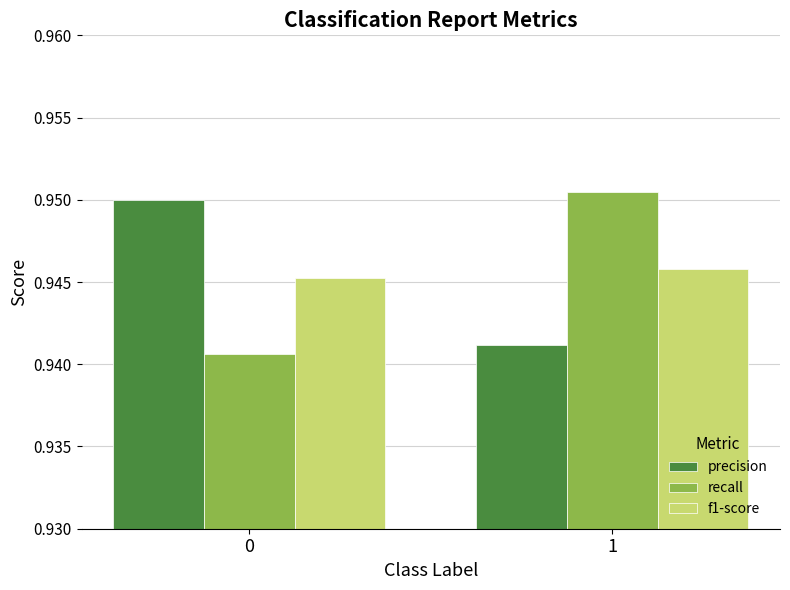

Rank the series by their maximum value, from lowest to highest.

f1-score, precision, recall